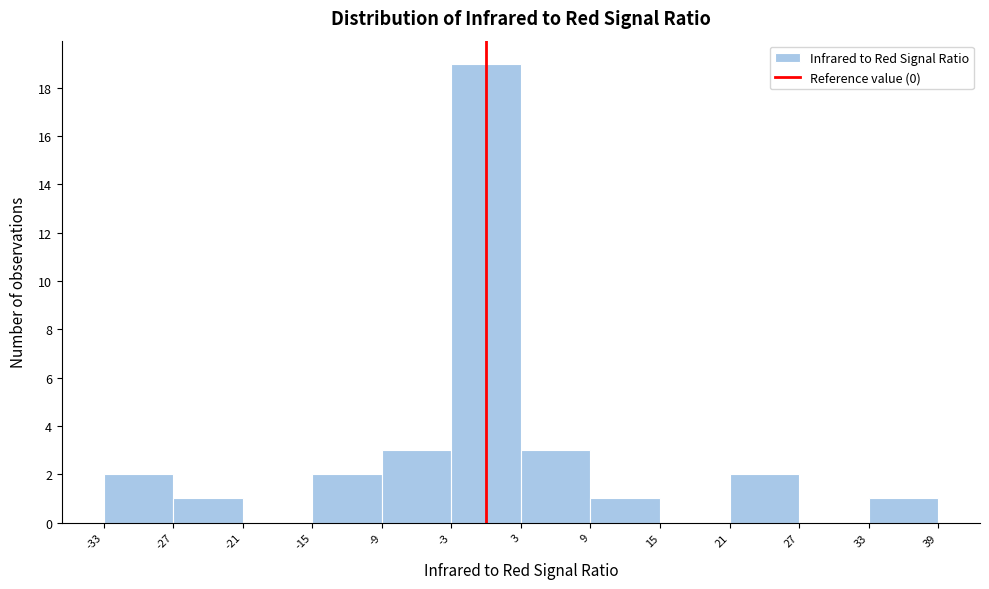

Reading left to right, transcribe this chart: for each bar, give the range it covers on the x-axis and its height. The values are not printed on the chart, so give them approximately, as read against the axis.

-33 to -27: 2
-27 to -21: 1
-21 to -15: 0
-15 to -9: 2
-9 to -3: 3
-3 to 3: 19
3 to 9: 3
9 to 15: 1
15 to 21: 0
21 to 27: 2
27 to 33: 0
33 to 39: 1